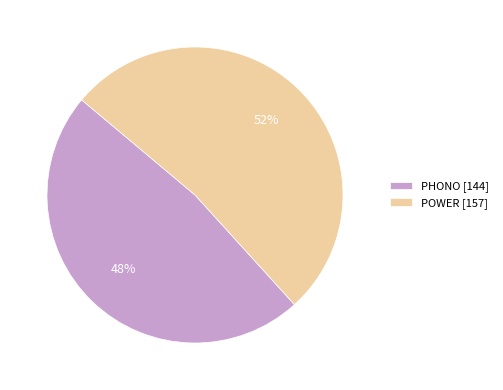

To the nearest percent, what is the combined percentage of POWER and PHONO?

100%